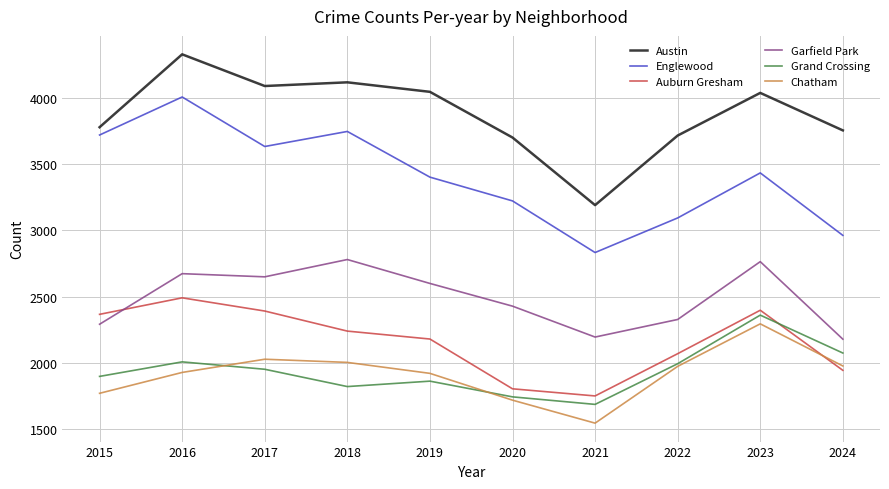

What are all the series names shown in the legend?

Austin, Englewood, Auburn Gresham, Garfield Park, Grand Crossing, Chatham